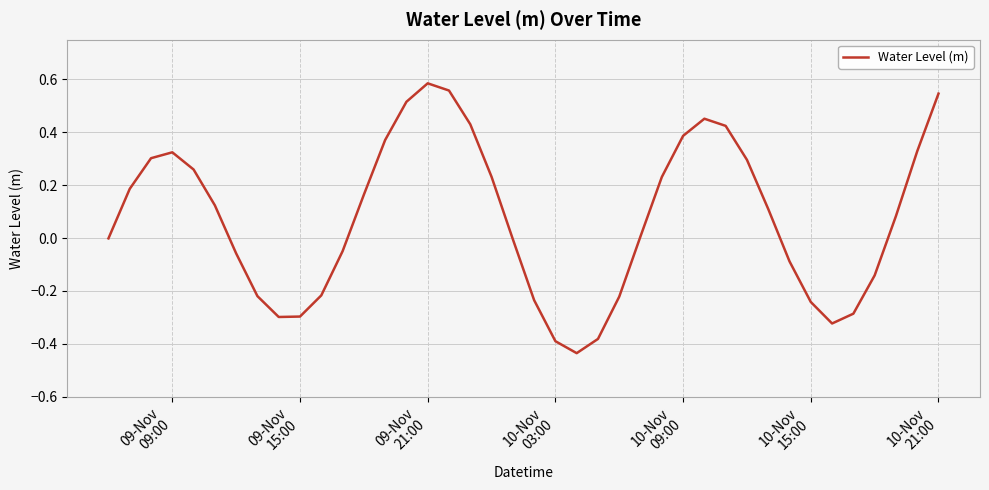

What is the difference between the maximum and minimum values?

1.0